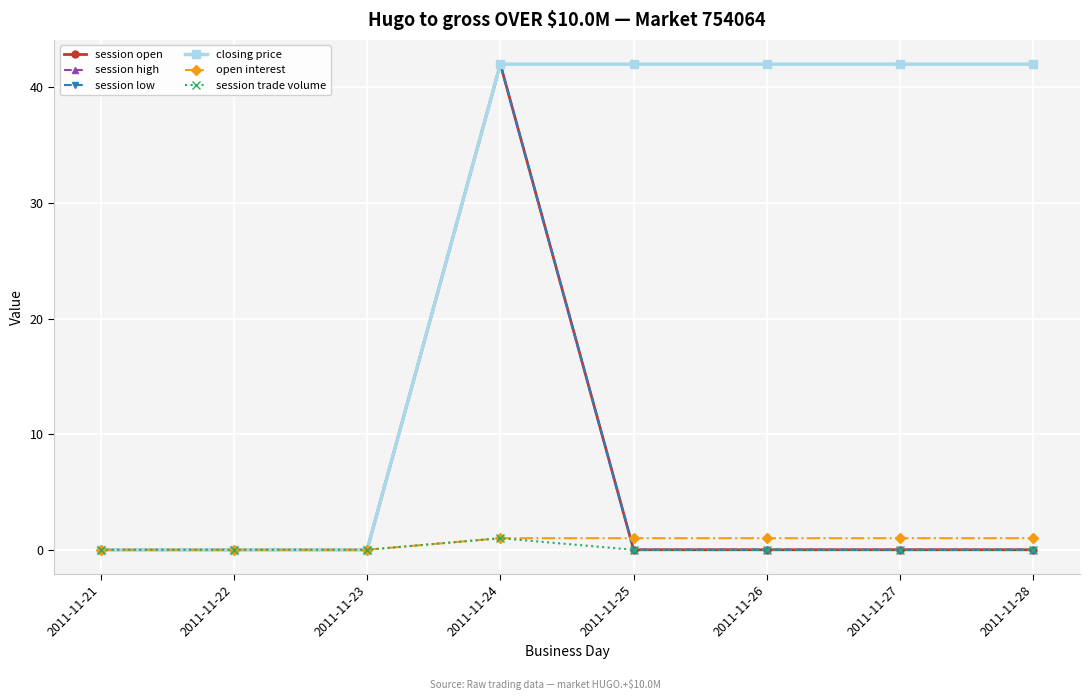

What is the average value of the session open series?

5